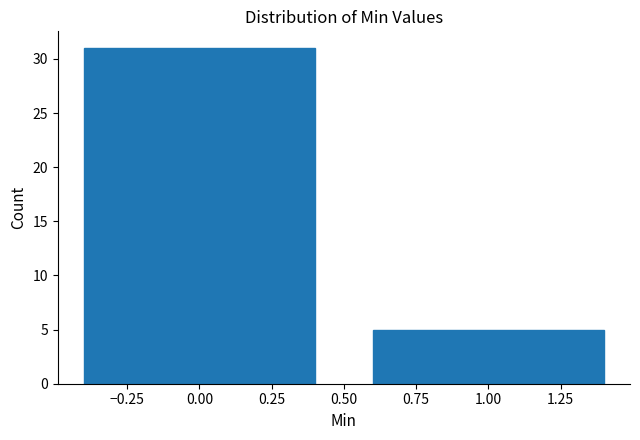

What is the height of the bar covering -0.5 to 0.5 on the x-axis? The values are not printed on the chart, so give them approximately, as read against the axis.

31